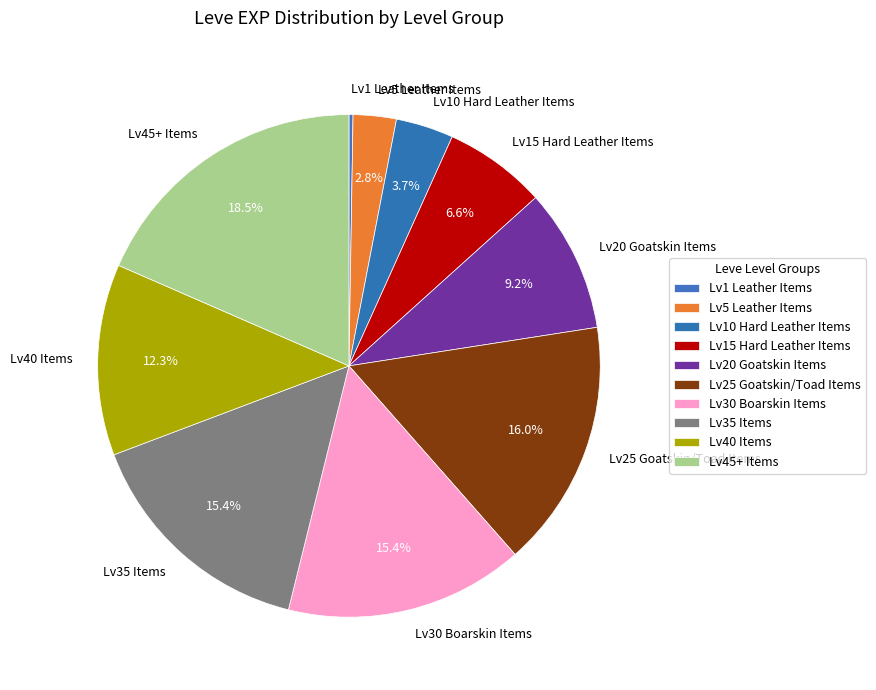

Is there a majority slice in this chart?

No